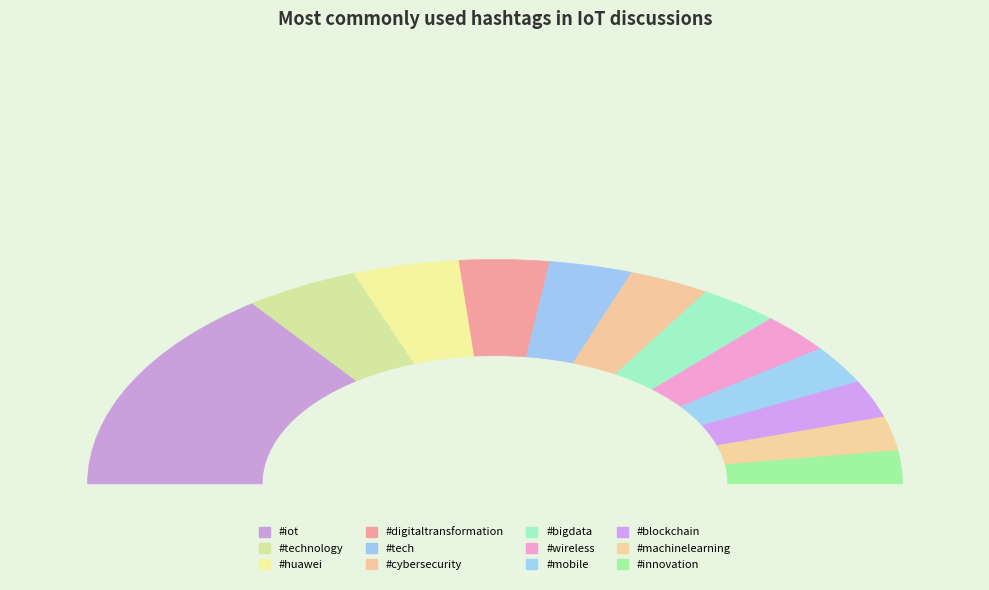

Which slice is the largest?

#iot